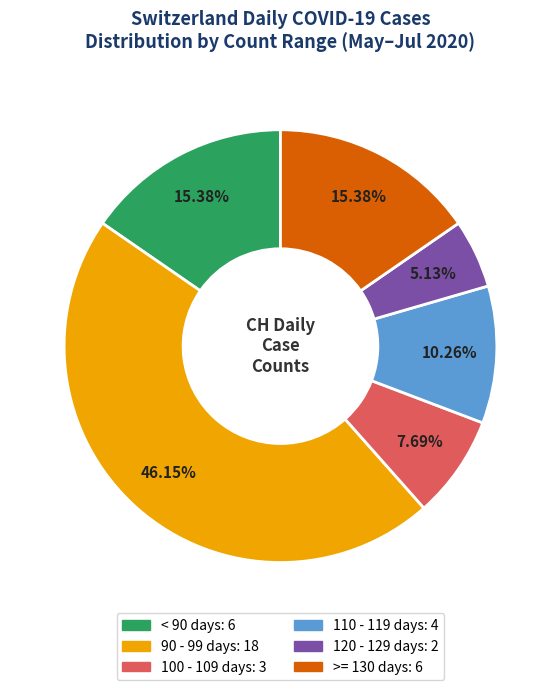

Is there a majority slice in this chart?

No